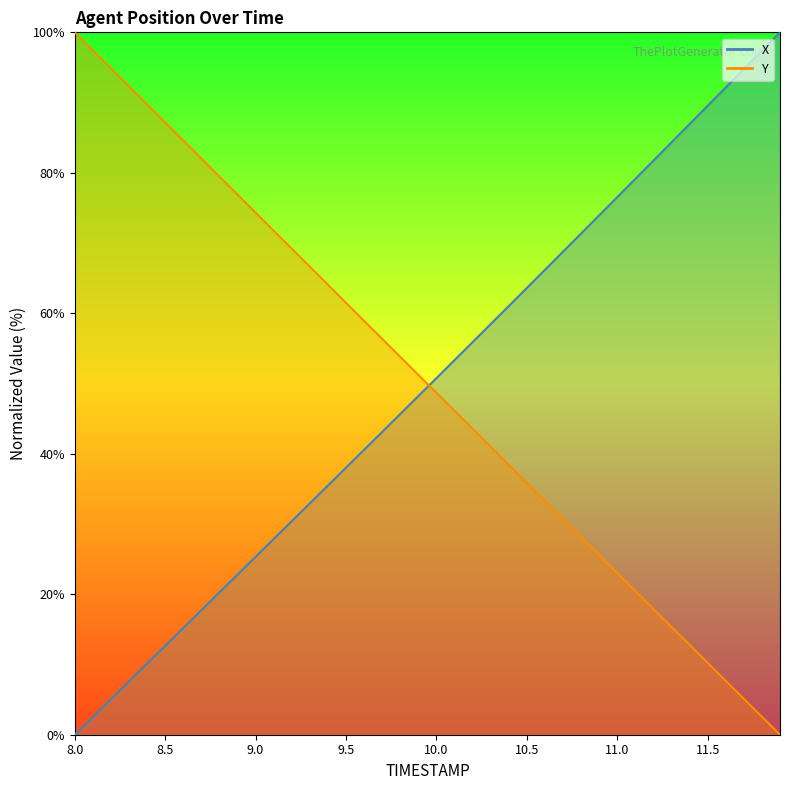

At which label is X closest to 50?

10.0